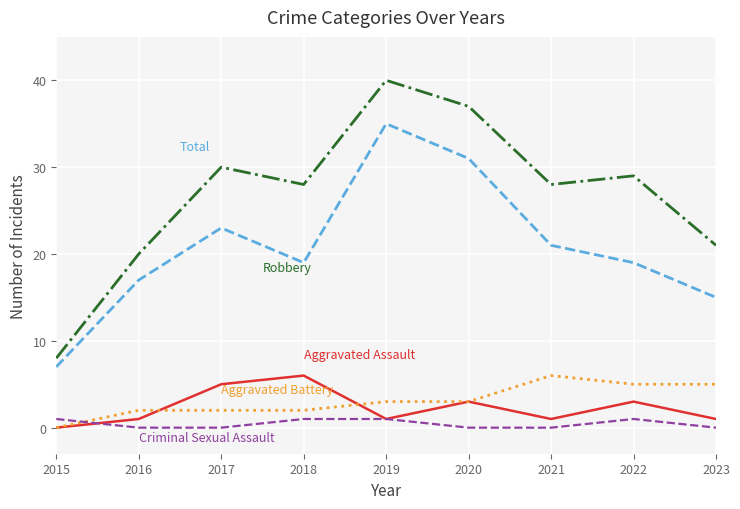

What is the difference between the highest and lowest values at 2022?

28